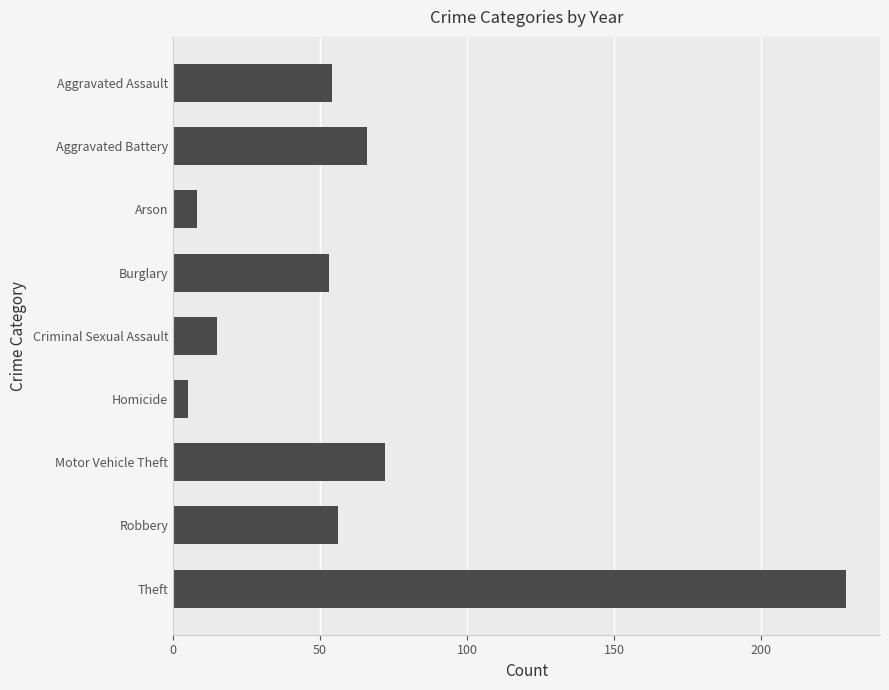

What position from the bottom is Aggravated Assault?

9